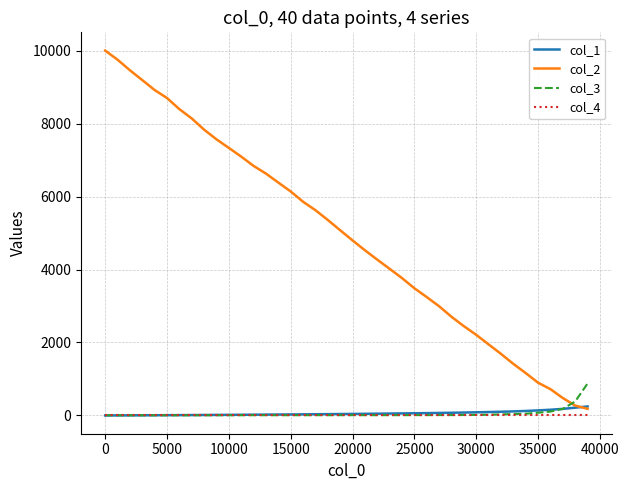

Which series has the largest total across all categories?

col_2